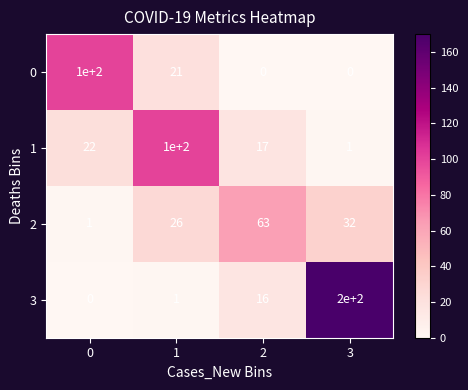

What is the difference between the 2 values at 3 and 1?

6